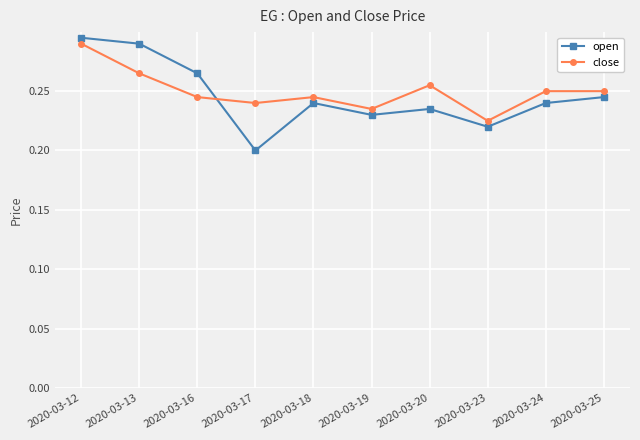

Which series has the largest range (max minus min)?

open